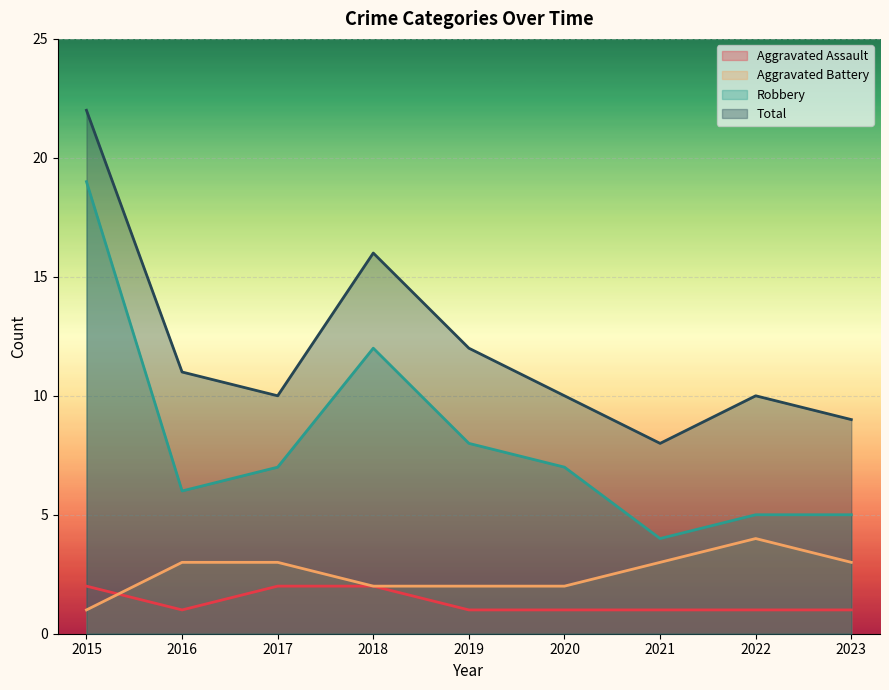

Between 2016 and 2015, which is larger?

2015